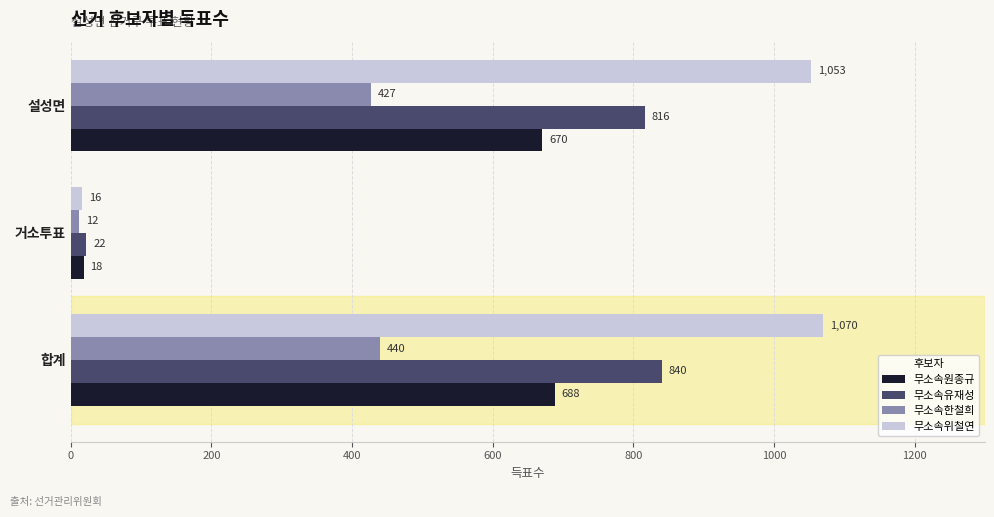

The value of 무소속유재성 at 합계 is 840. True or false?

True